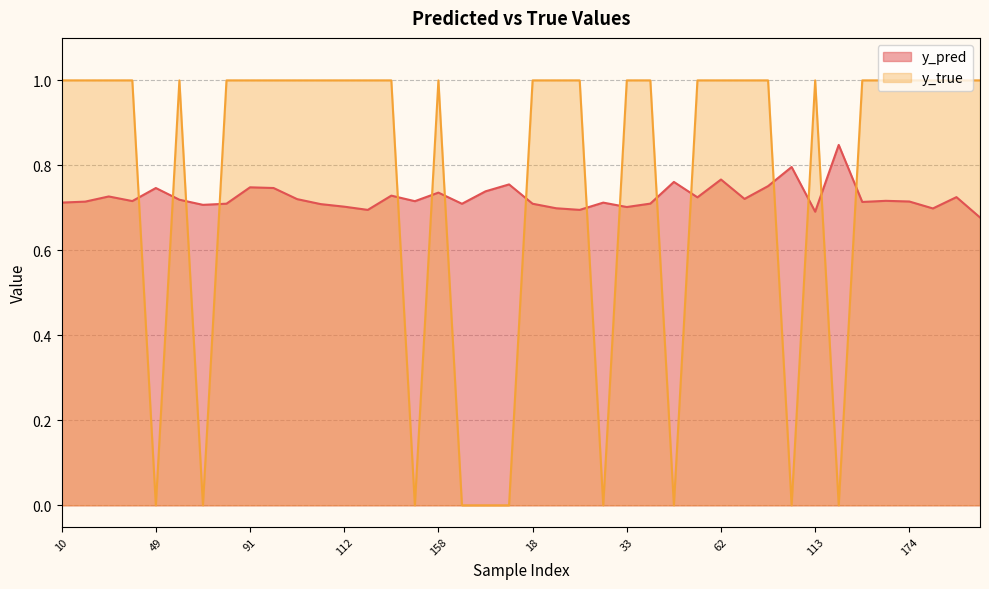

Rank the series at 50 from highest to lowest value.

y_true, y_pred